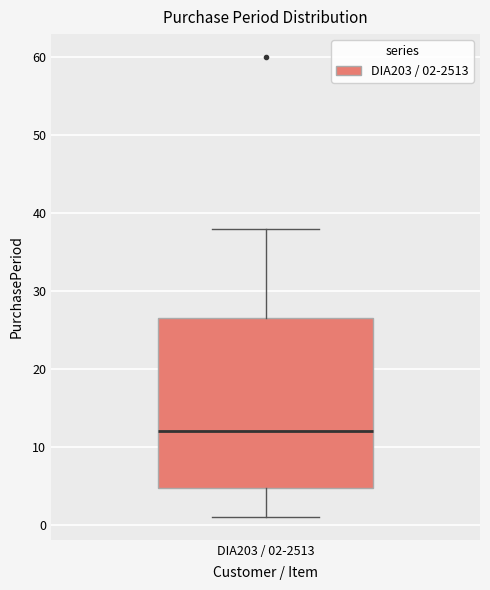

Transcribe this box plot: give where the median line is, the range the box spans, and where the two whiskers end, as read against the y-axis. The values are not printed on the chart, so give them approximately, as read against the axis.

median 12, box 5 to 27, whiskers 1 to 38